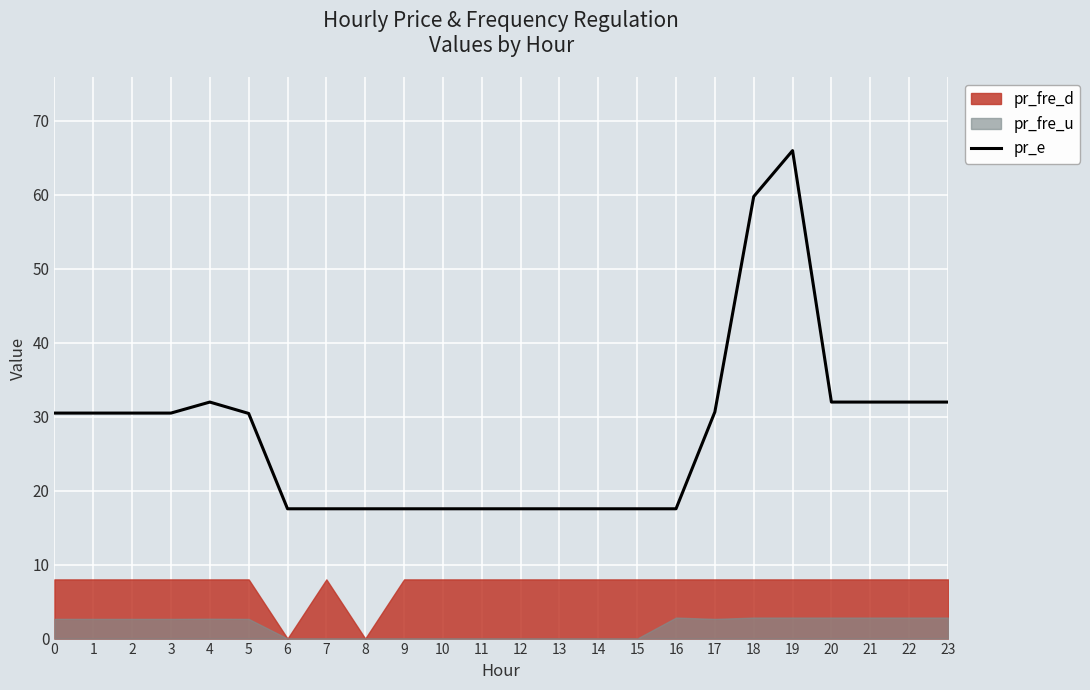

What is the difference between the maximum and second lowest values?

48.4